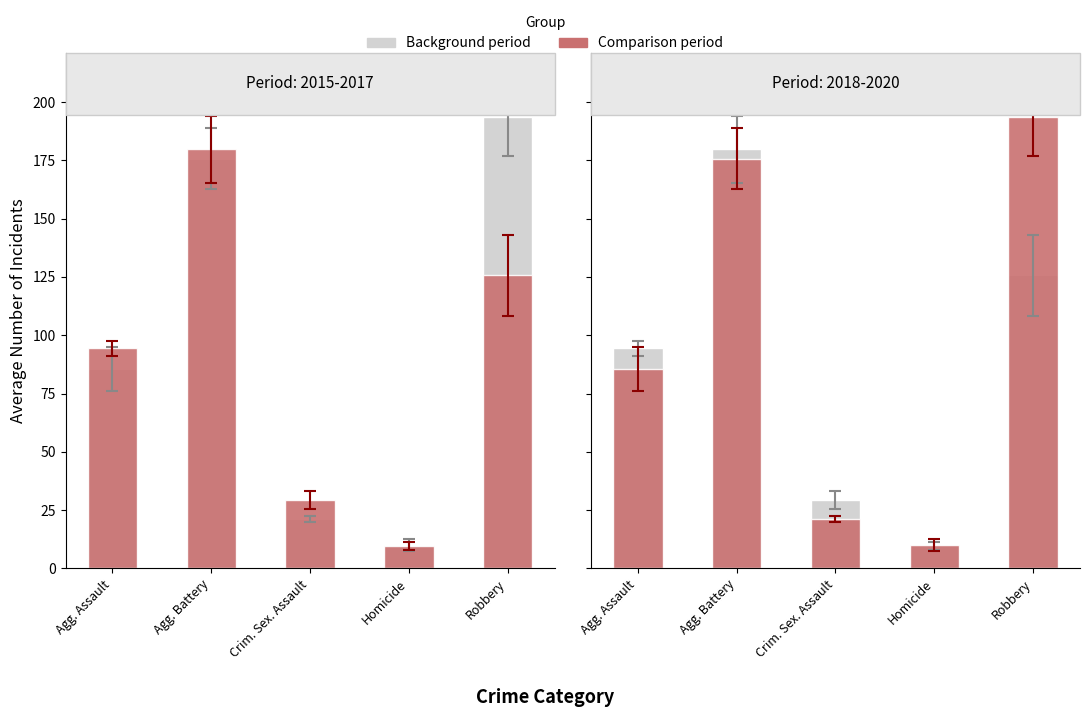

What is the difference between the maximum and minimum values in the Other period series?

183.7